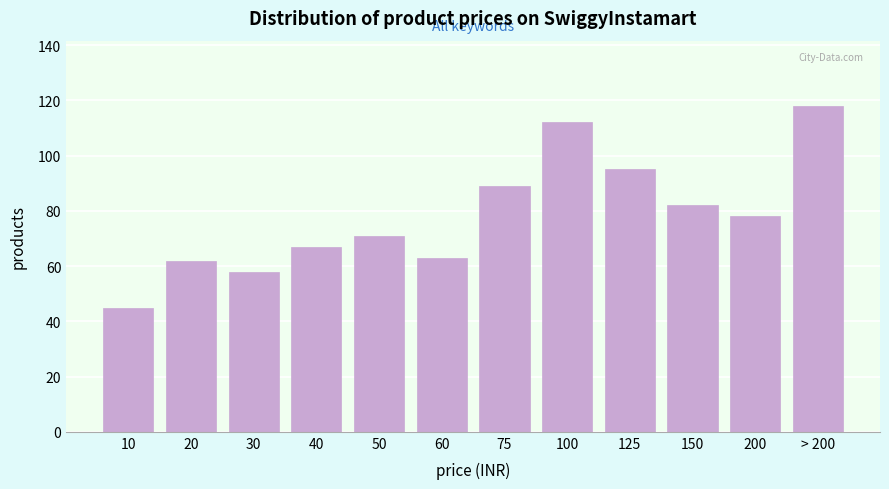

Reading right to left, extract all data points from this chart.

118	78	82	95	112	89	63	71	67	58	62	45